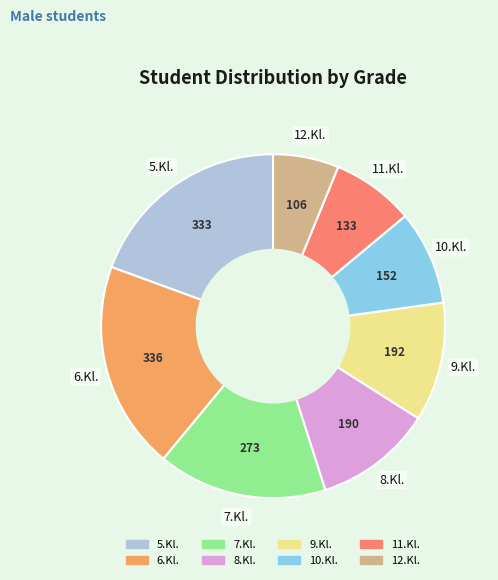

Which slice is the smallest?

12.Kl.